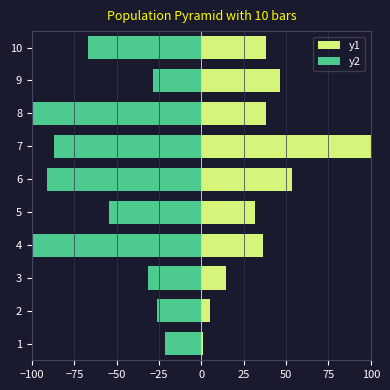

Reading left to right, list all the values displayed in this chart.

y1: 0.9	5.3	14.7	36.6	31.9	53.7	100.0	38.2	46.3	38.2
y2: -21.2	-26.1	-31.6	-99.4	-54.5	-91.2	-87.0	-100.0	-28.4	-66.7